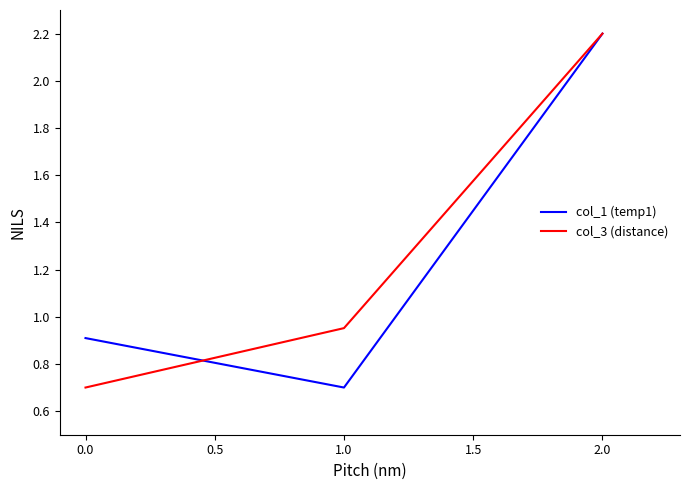

What is the total value across all series at 1.0?

1.7